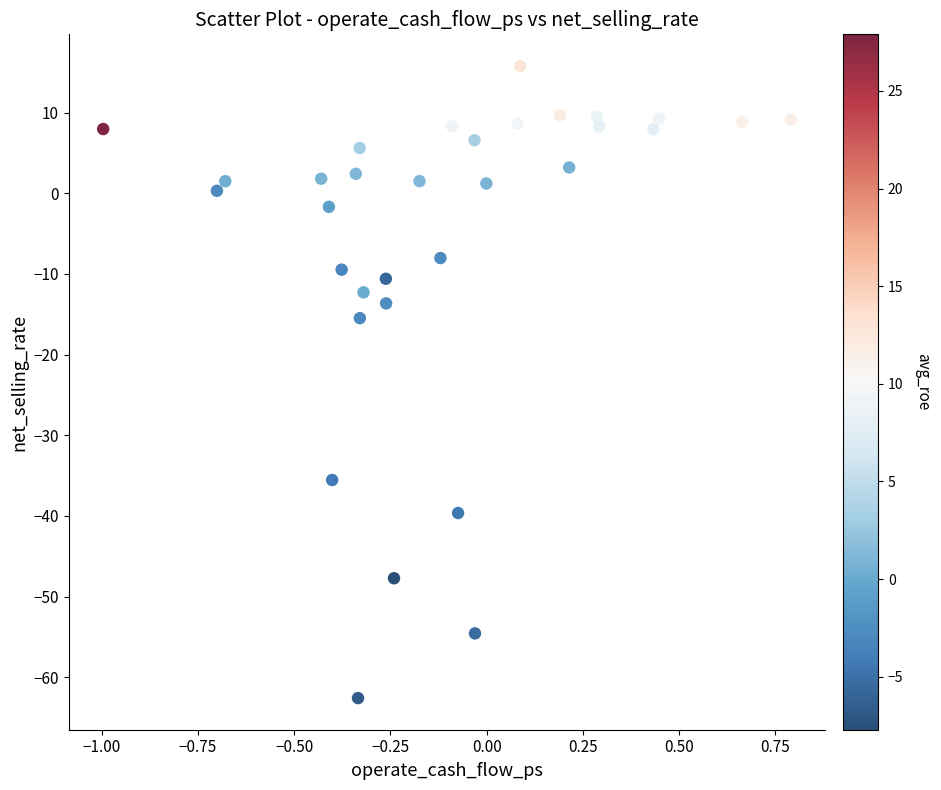

What Y value in the scatter plot is closest to -23?

-15.5